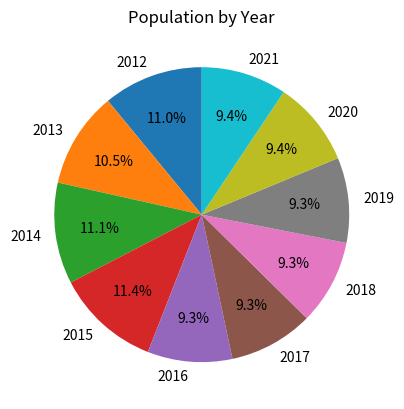

What portion of the pie excludes 2018?

90.7%